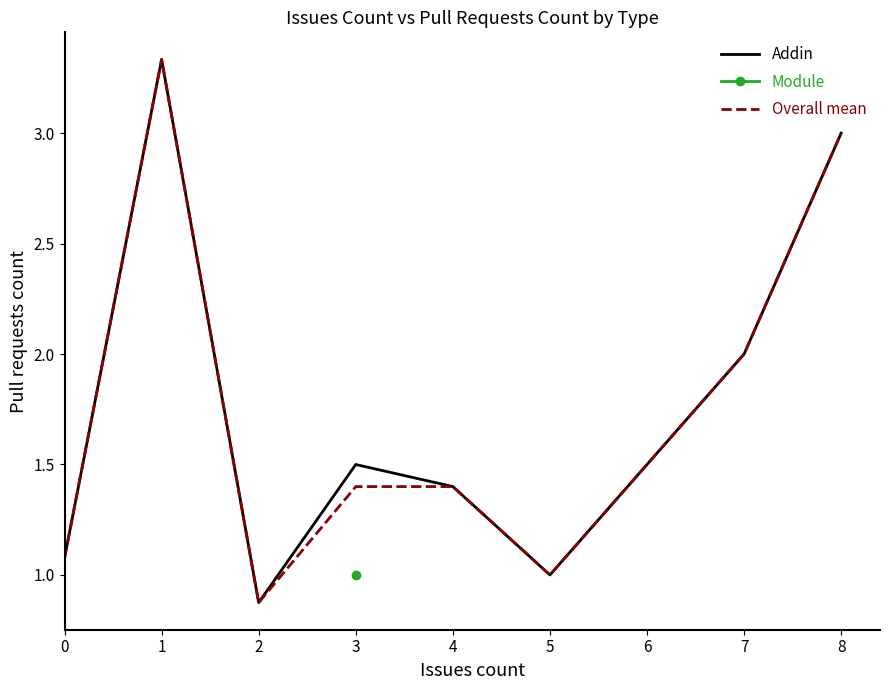

Is it true that Overall mean equals 1.8 at 5?

False